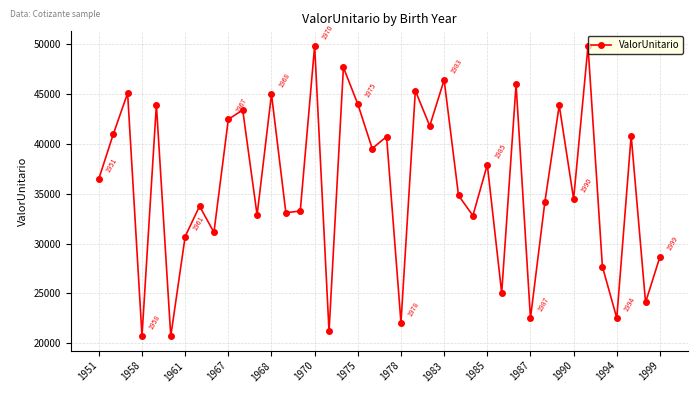

What is the greatest value displayed?

49833.6